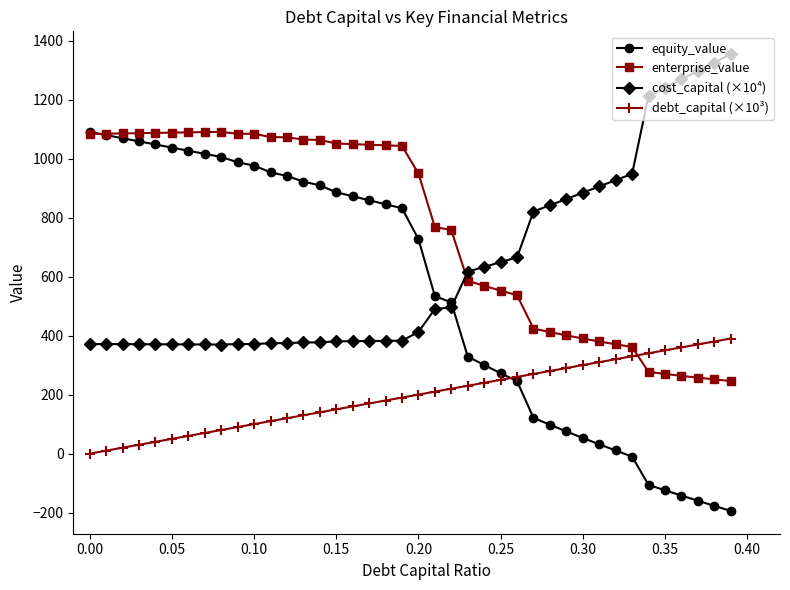

Count the number of data series in this chart.

4